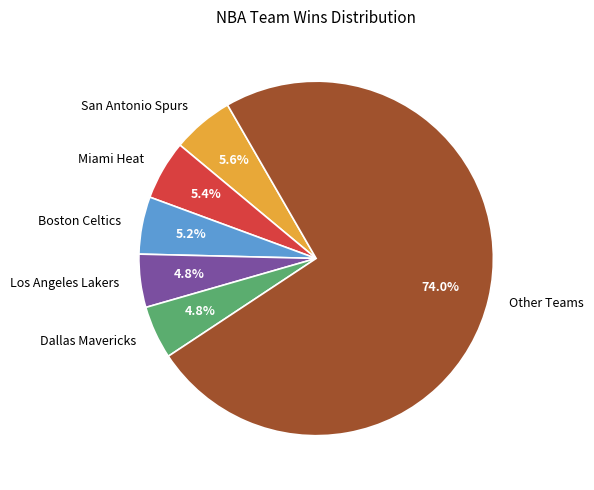

Combined, do Dallas Mavericks and Miami Heat account for over 50%?

No